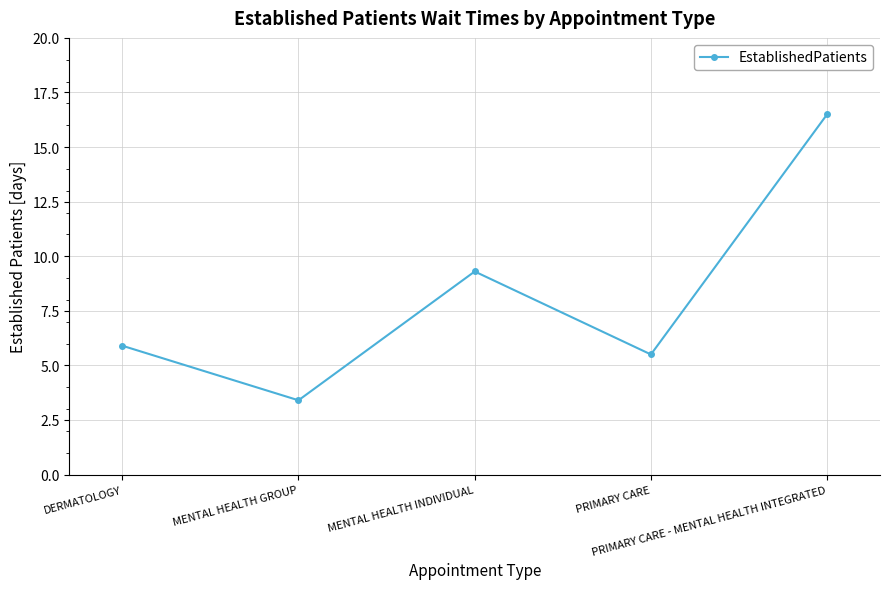

List the labels in order of value, smallest first.

MENTAL HEALTH GROUP, PRIMARY CARE, DERMATOLOGY, MENTAL HEALTH INDIVIDUAL, PRIMARY CARE - MENTAL HEALTH INTEGRATED